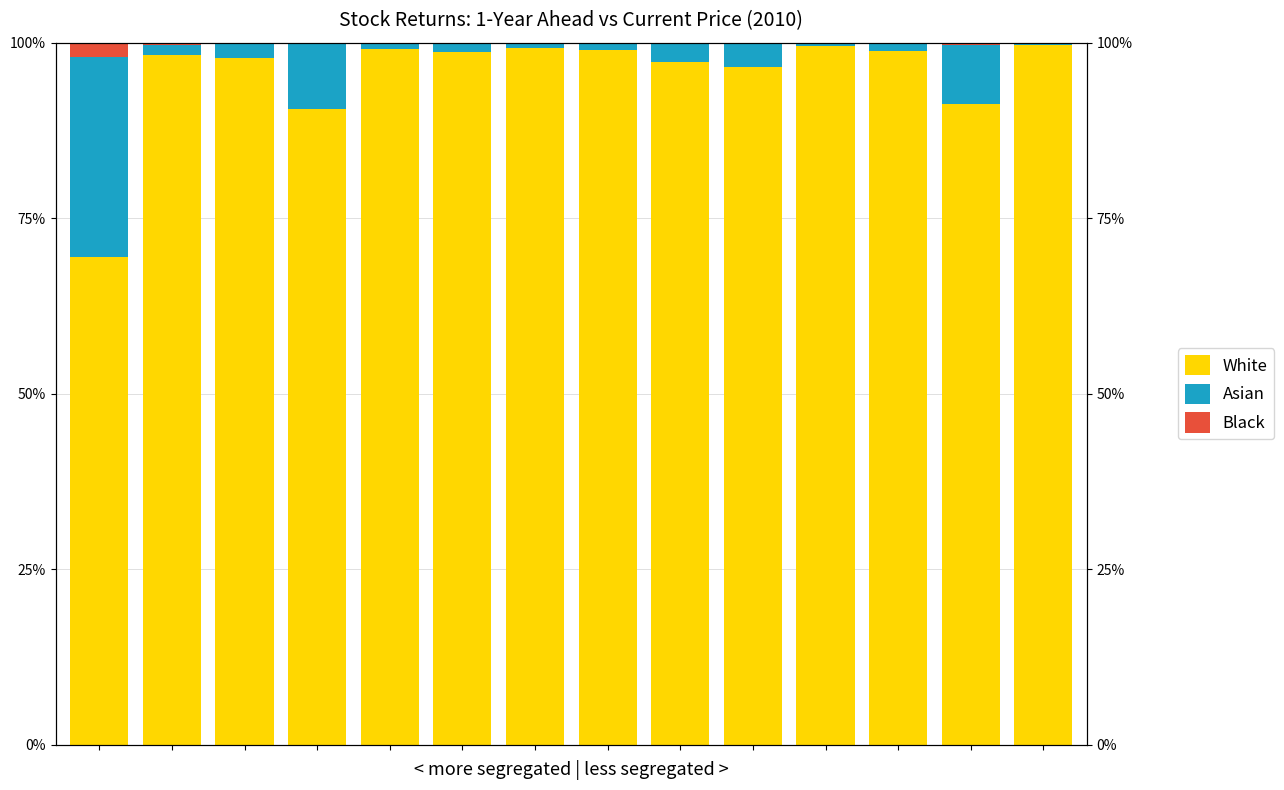

What is the highest value of the Asian series?

28.5